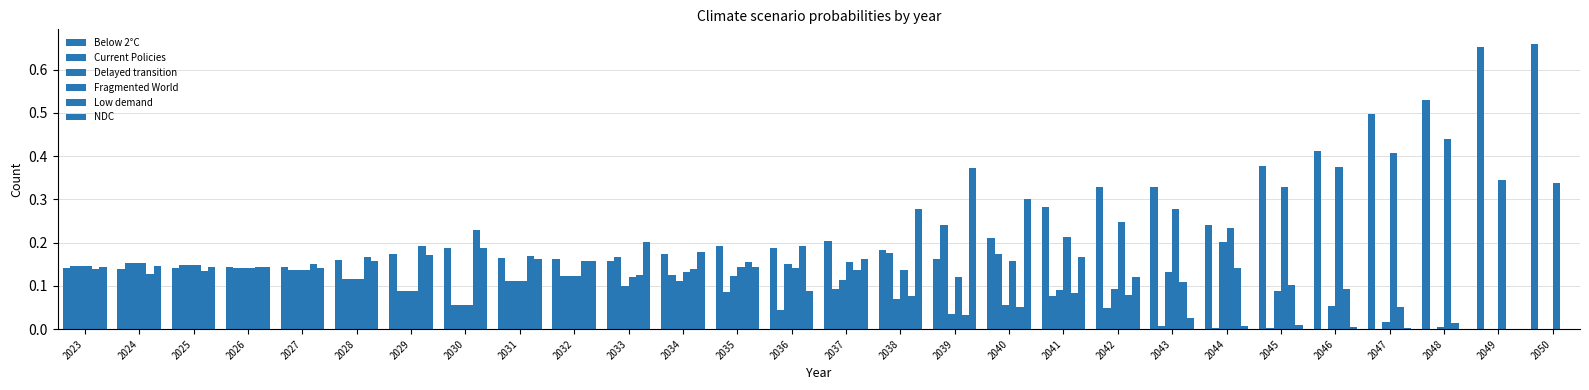

Reading left to right, extract all data points from this chart.

Below 2°C: 0.1	0.1	0.1	0.1	0.1	0.2	0.2	0.2	0.2	0.2	0.2	0.2	0.2	0.2	0.2	0.2	0.2	0.2	0.3	0.3	0.3	0.2	0.4	0.4	0.5	0.5	0.7	0.7
Current Policies: 0.1	0.2	0.1	0.1	0.1	0.1	0.1	0.1	0.1	0.1	0.2	0.1	0.1	0.0	0.1	0.2	0.2	0.2	0.1	0.0	0.0	0.0	0.0	0.0	0.0	0.0	0.0	0.0
Delayed transition: 0.1	0.2	0.1	0.1	0.1	0.1	0.1	0.1	0.1	0.1	0.1	0.1	0.1	0.2	0.1	0.1	0.0	0.1	0.1	0.1	0.1	0.2	0.1	0.1	0.0	0.0	0.0	0.0
Fragmented World: 0.1	0.2	0.1	0.1	0.1	0.1	0.1	0.1	0.1	0.1	0.1	0.1	0.1	0.1	0.2	0.1	0.1	0.2	0.2	0.2	0.3	0.2	0.3	0.4	0.4	0.4	0.3	0.3
Low demand: 0.1	0.1	0.1	0.1	0.1	0.2	0.2	0.2	0.2	0.2	0.1	0.1	0.2	0.2	0.1	0.1	0.0	0.1	0.1	0.1	0.1	0.1	0.1	0.1	0.1	0.0	0.0	0.0
NDC: 0.1	0.1	0.1	0.1	0.1	0.2	0.2	0.2	0.2	0.2	0.2	0.2	0.1	0.1	0.2	0.3	0.4	0.3	0.2	0.1	0.0	0.0	0.0	0.0	0.0	0.0	0.0	0.0